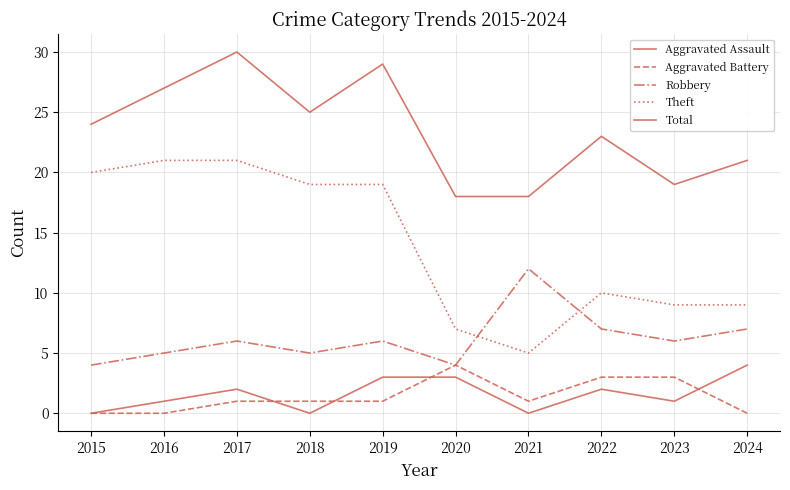

Is this an area chart (filled region under the line)?

No